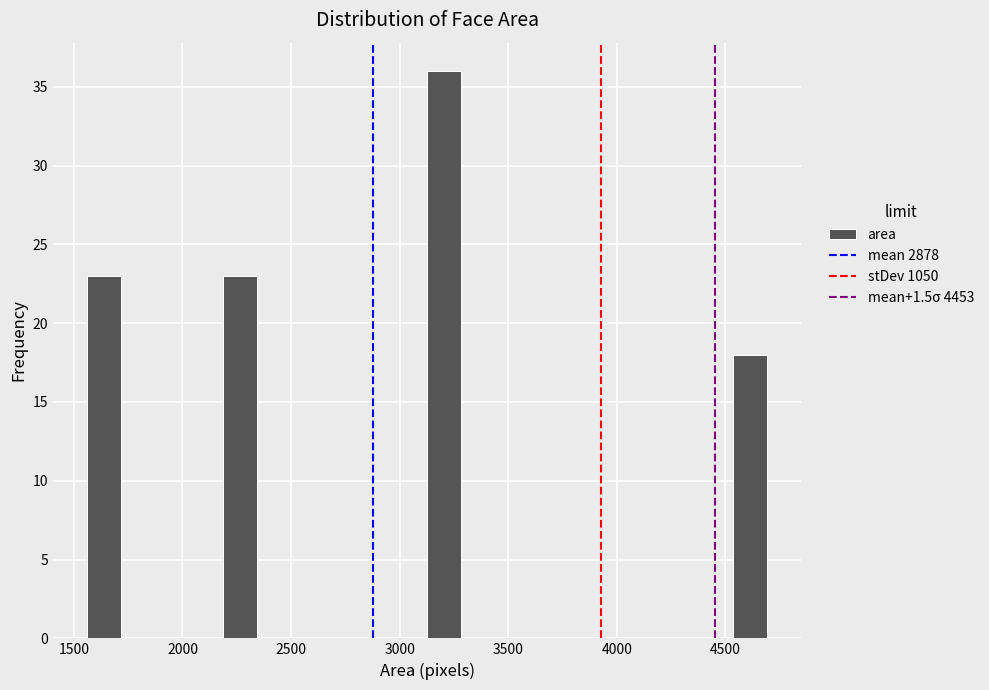

Around what value on the x-axis is the tallest bar? Give the approximate position of its centre, as read against the axis.

3200